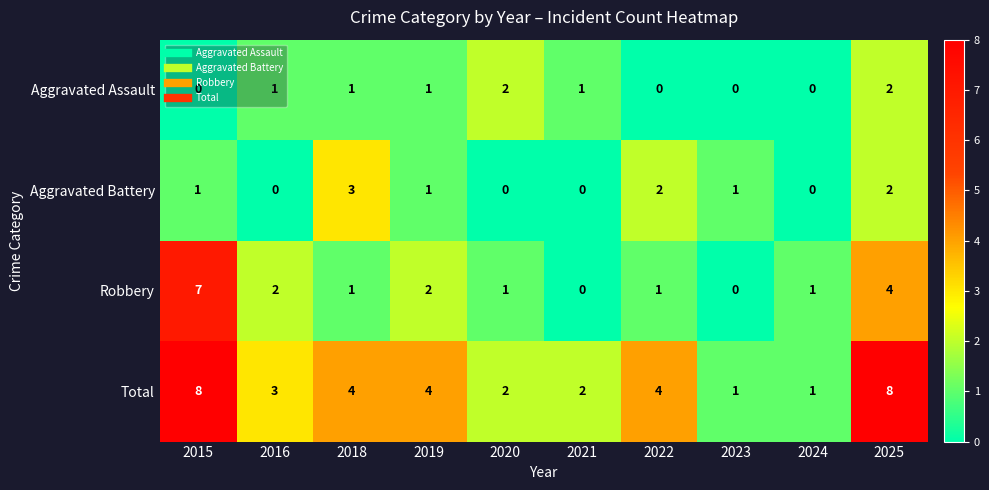

How many Robbery values are between 1 and 2?

6